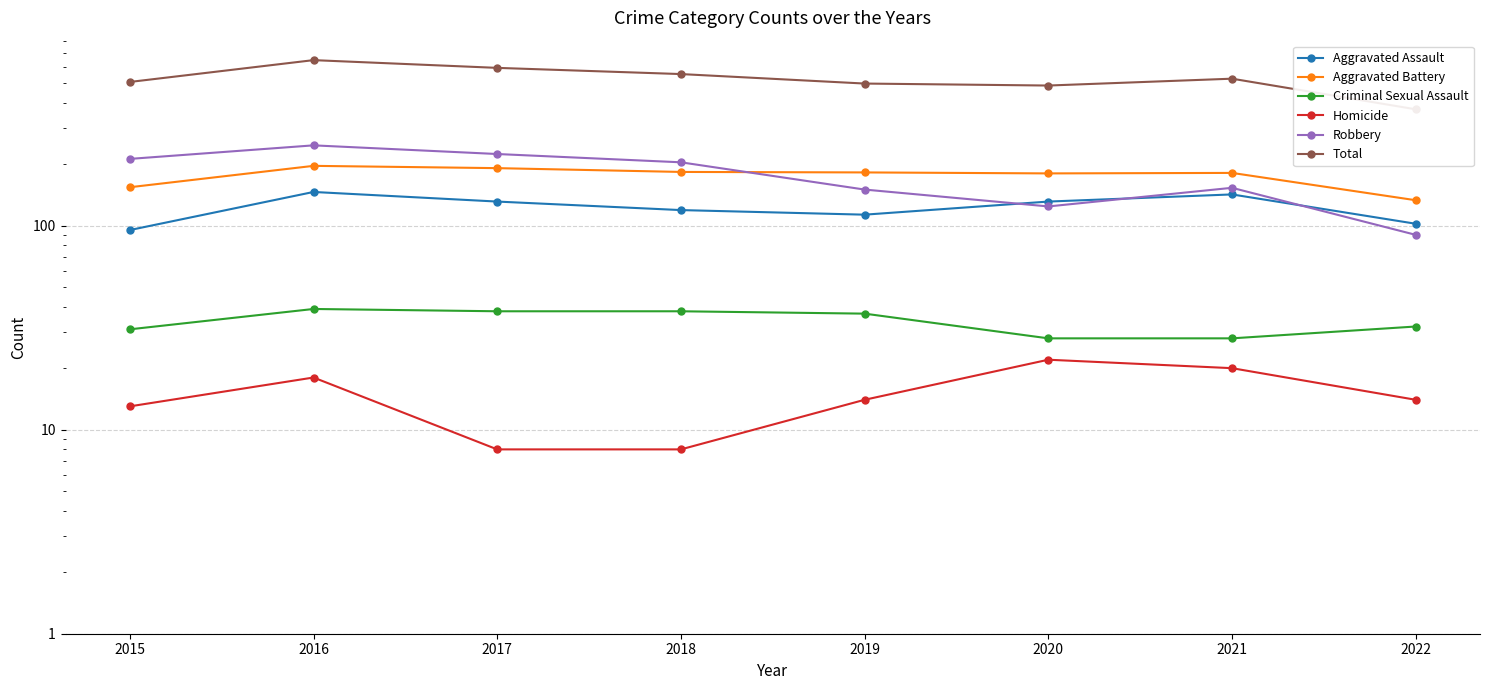

What is the minimum value shown in the chart?

8